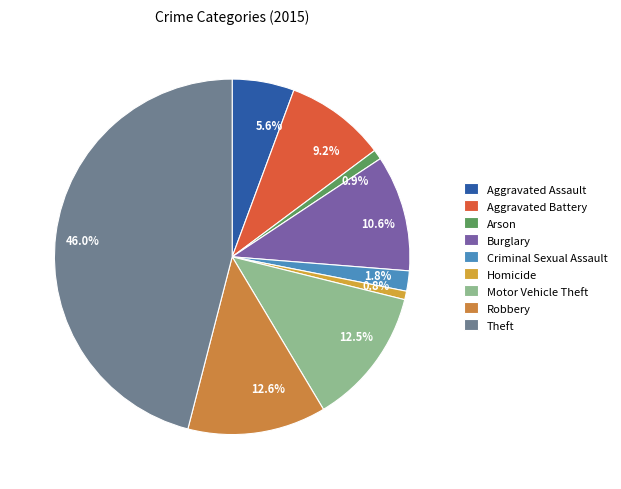

What percentage is NOT represented by Theft?

54.0%